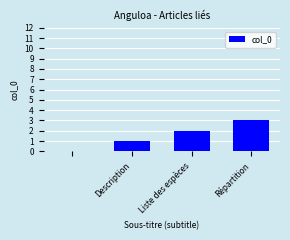

What is the maximum value shown in the chart?

3